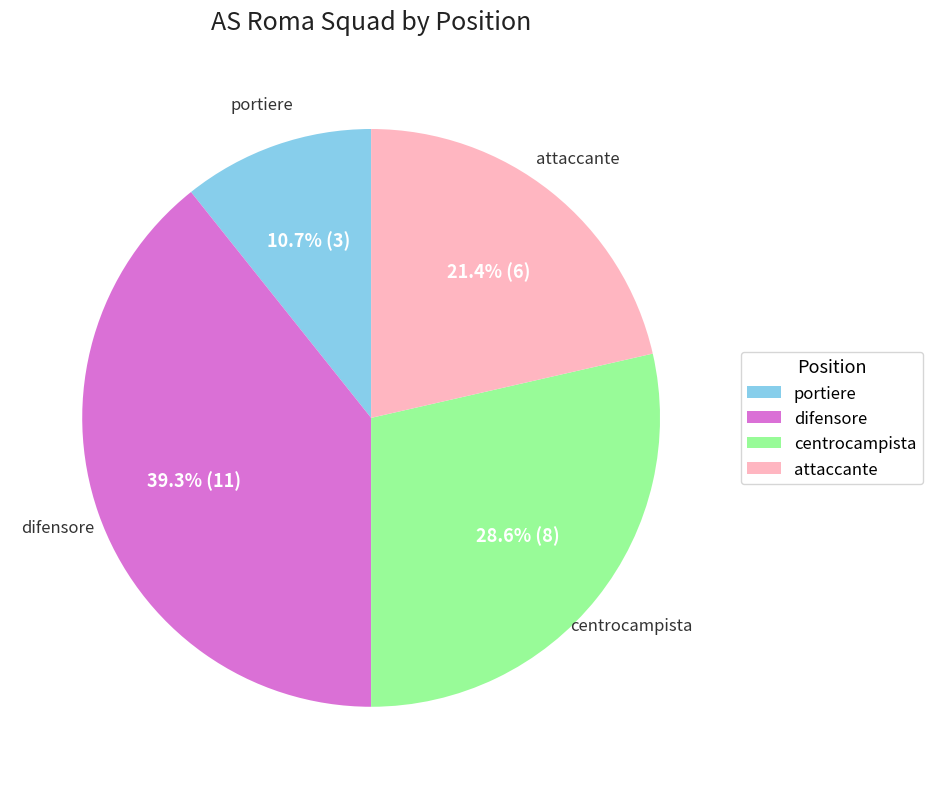

How much of the chart is everything except attaccante?

78.6%